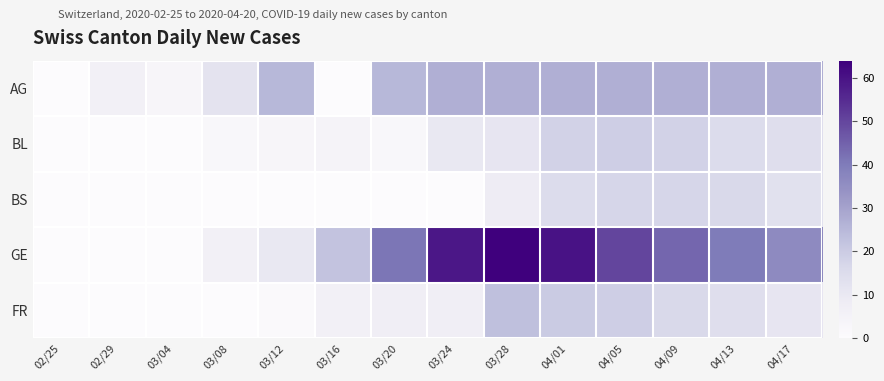

Reading left to right, what are all the values shown in this chart?

AG: 02/25=0	02/29=6	03/04=3	03/08=12	03/12=25	03/16=0	03/20=25	03/24=27	03/28=27	04/01=27	04/05=27	04/09=27	04/13=27	04/17=27
BL: 02/25=0	02/29=0	03/04=0	03/08=2	03/12=3	03/16=4	03/20=2	03/24=10	03/28=11	04/01=18	04/05=19	04/09=18	04/13=15	04/17=14
BS: 02/25=0	02/29=0	03/04=0	03/08=0	03/12=0	03/16=0	03/20=0	03/24=0	03/28=8	04/01=15	04/05=17	04/09=17	04/13=16	04/17=13
GE: 02/25=0	02/29=0	03/04=0	03/08=6	03/12=10	03/16=22	03/20=41	03/24=59	03/28=64	04/01=60	04/05=50	04/09=44	04/13=40	04/17=36
FR: 02/25=0	02/29=0	03/04=0	03/08=0	03/12=1	03/16=6	03/20=7	03/24=7	03/28=23	04/01=20	04/05=19	04/09=16	04/13=14	04/17=11